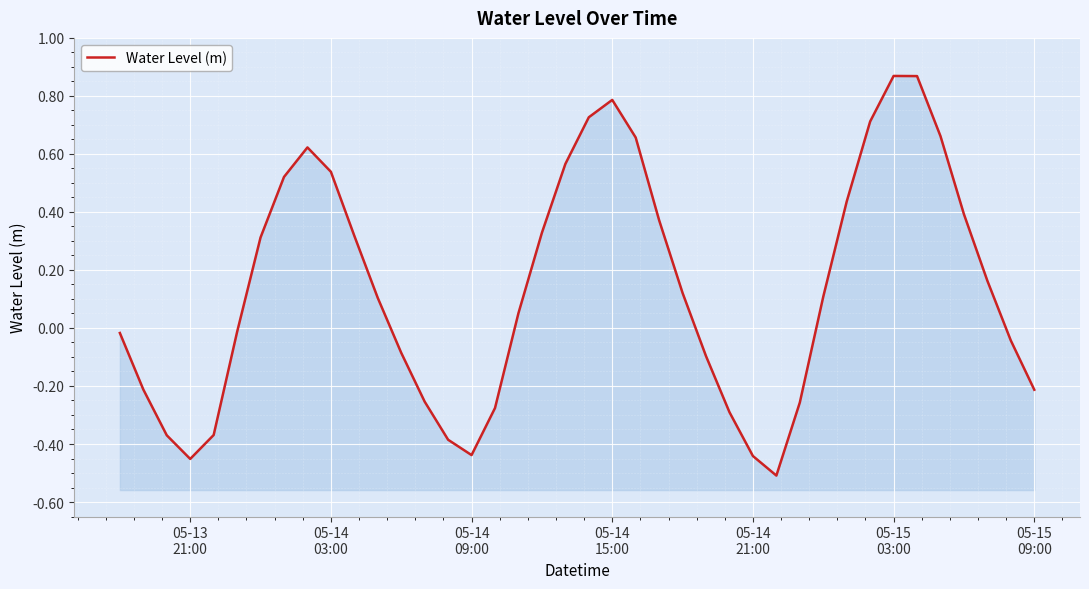

What is the difference between the maximum and minimum values?

1.4